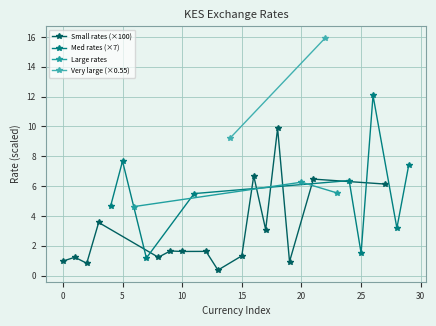

The Small rates (×100) series shows 0.3 at 10. True or false?

False